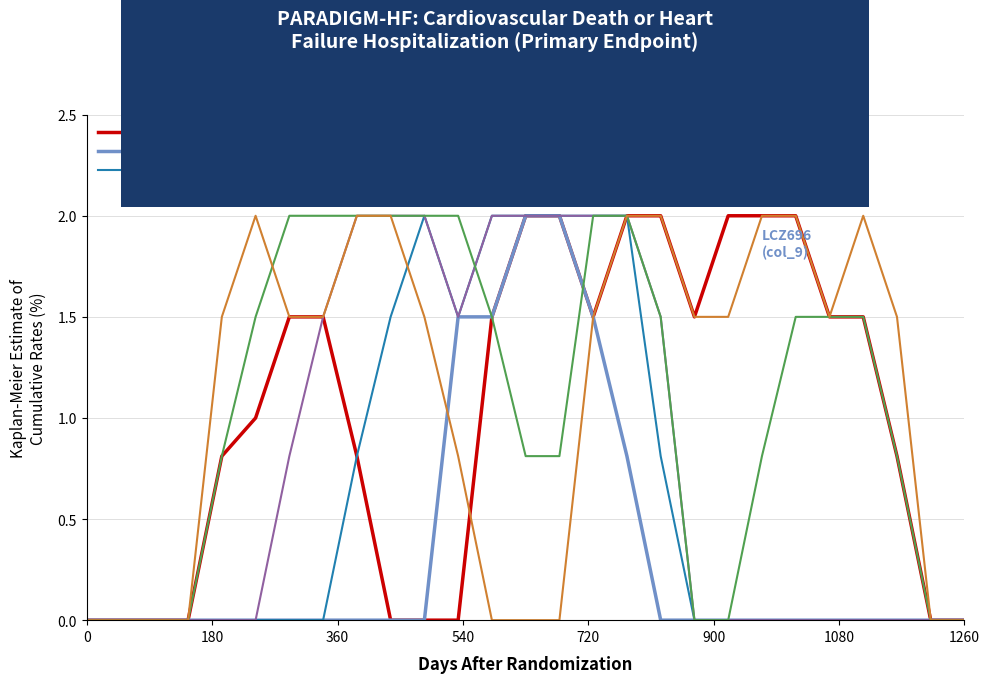

What is the maximum value shown in the chart?

2.0